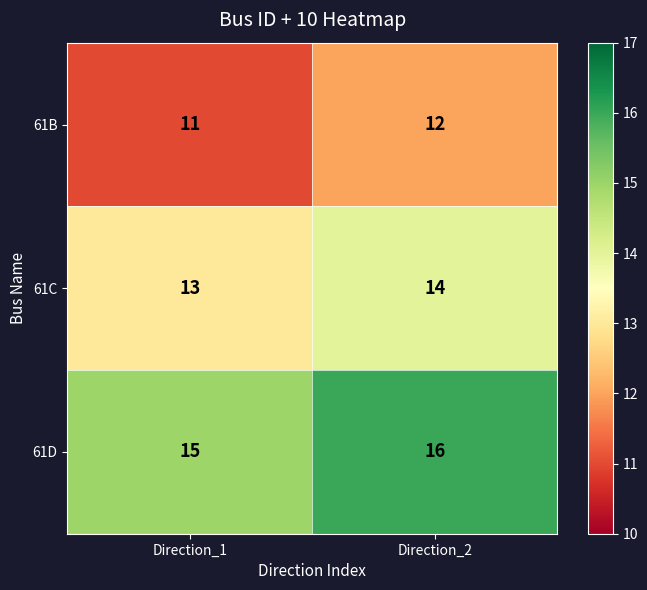

True or false: 61C has a value of 14 at Direction_2.

True